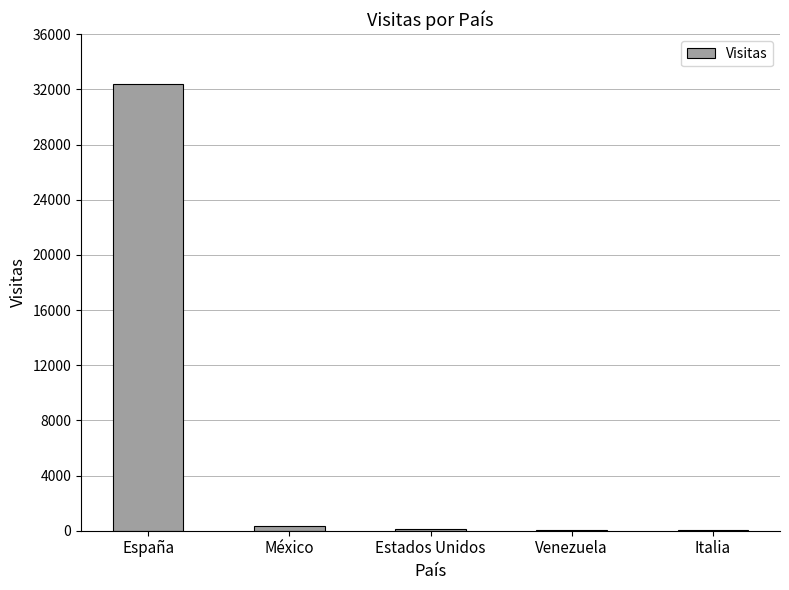

At which label does the data first exceed 99?

España